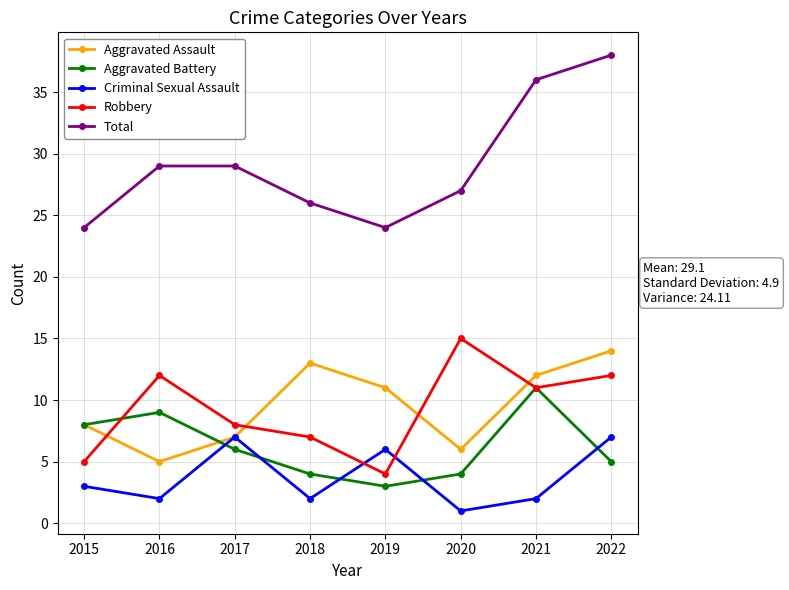

How many values in the Aggravated Battery series are below 6?

4